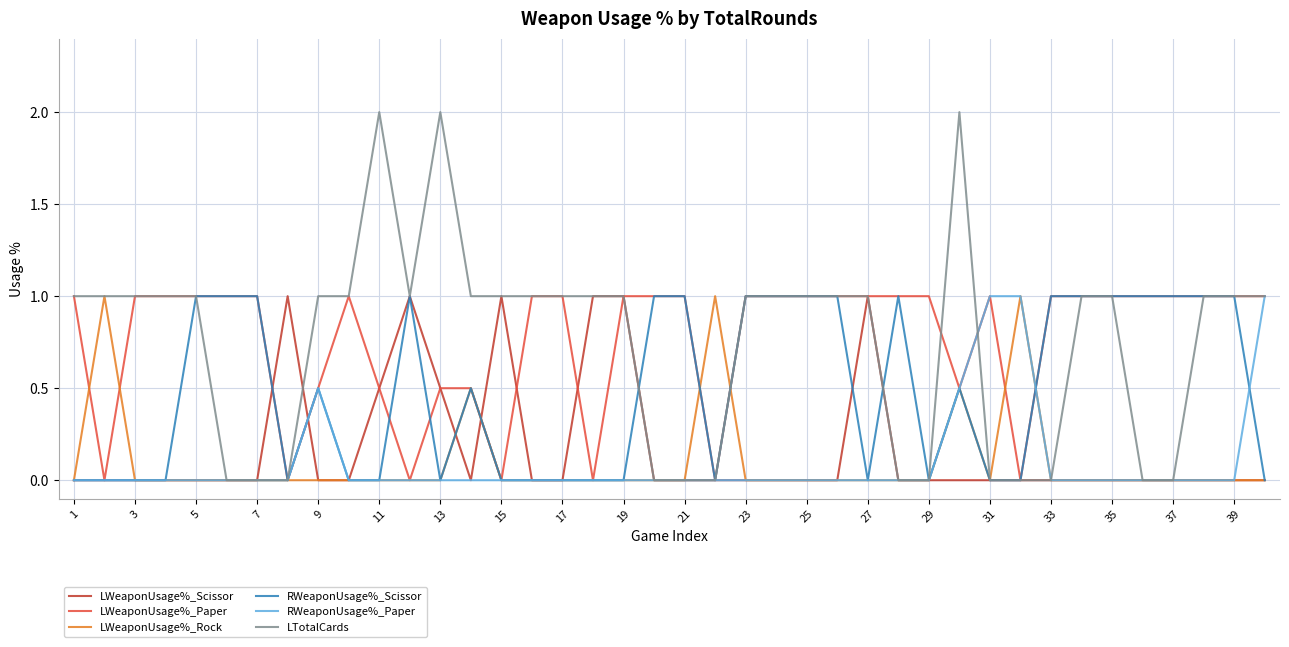

Reading left to right, transcribe all the data shown in this chart.

LWeaponUsage%_Scissor: 0.0	0.0	0.0	0.0	0.0	0.0	0.0	1.0	0.0	0.0	0.5	1.0	0.5	0.0	1.0	0.0	0.0	1.0	1.0	0.0	0.0	0.0	0.0	0.0	0.0	0.0	1.0	0.0	0.0	0.0	0.0	0.0	0.0	0.0	0.0	0.0	0.0	0.0	0.0	0.0
LWeaponUsage%_Paper: 1.0	0.0	1.0	1.0	1.0	1.0	1.0	0.0	0.5	1.0	0.5	0.0	0.5	0.5	0.0	1.0	1.0	0.0	1.0	1.0	1.0	0.0	1.0	1.0	1.0	1.0	1.0	1.0	1.0	0.5	1.0	0.0	1.0	1.0	1.0	1.0	1.0	1.0	1.0	1.0
LWeaponUsage%_Rock: 0.0	1.0	0.0	0.0	0.0	0.0	0.0	0.0	0.0	0.0	0.0	0.0	0.0	0.5	0.0	0.0	0.0	0.0	0.0	0.0	0.0	1.0	0.0	0.0	0.0	0.0	0.0	0.0	0.0	0.5	0.0	1.0	0.0	0.0	0.0	0.0	0.0	0.0	0.0	0.0
RWeaponUsage%_Scissor: 0.0	0.0	0.0	0.0	1.0	1.0	1.0	0.0	0.5	0.0	0.0	1.0	0.0	0.5	0.0	0.0	0.0	0.0	0.0	1.0	1.0	0.0	1.0	1.0	1.0	1.0	0.0	1.0	0.0	0.5	0.0	0.0	1.0	1.0	1.0	1.0	1.0	1.0	1.0	0.0
RWeaponUsage%_Paper: 0.0	0.0	0.0	0.0	0.0	0.0	0.0	0.0	0.5	0.0	0.0	0.0	0.0	0.0	0.0	0.0	0.0	0.0	0.0	0.0	0.0	0.0	0.0	0.0	0.0	0.0	0.0	0.0	0.0	0.5	1.0	1.0	0.0	0.0	0.0	0.0	0.0	0.0	0.0	1.0
LTotalCards: 1.0	1.0	1.0	1.0	1.0	0.0	0.0	0.0	1.0	1.0	2.0	1.0	2.0	1.0	1.0	1.0	1.0	1.0	1.0	0.0	0.0	0.0	1.0	1.0	1.0	1.0	1.0	0.0	0.0	2.0	0.0	0.0	0.0	1.0	1.0	0.0	0.0	1.0	1.0	1.0